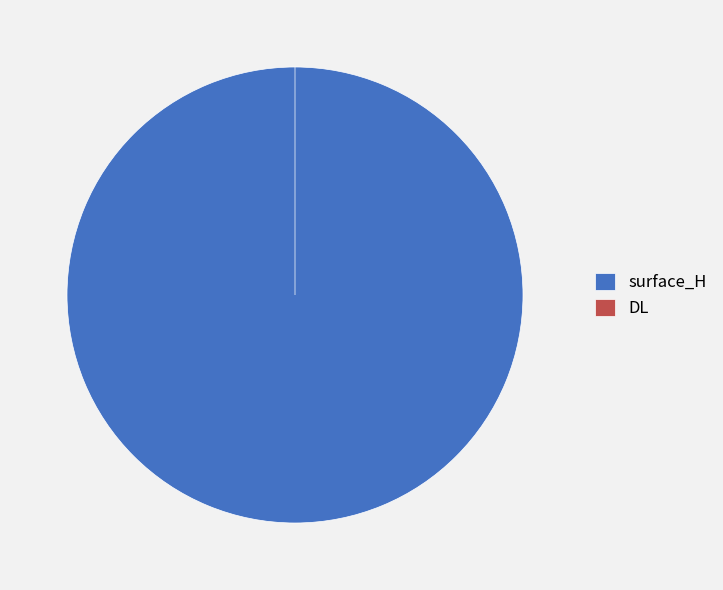

Rank the categories by value from highest to lowest.

surface_H, DL